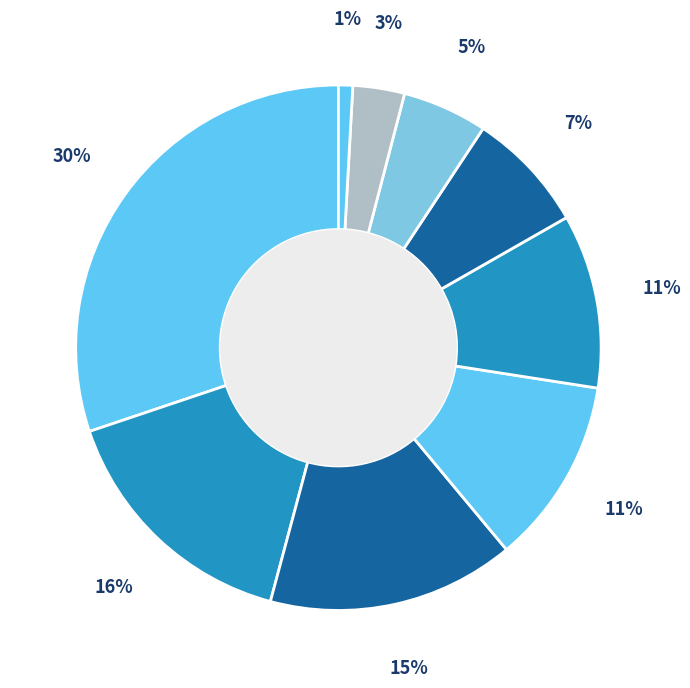

Does any single category account for the majority?

No